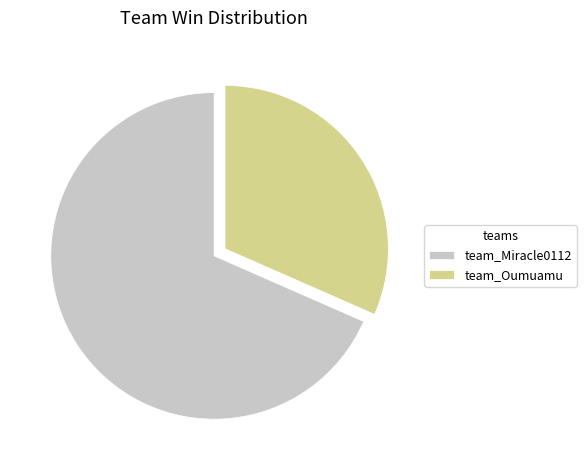

What is the largest slice in the pie chart?

team_Miracle0112